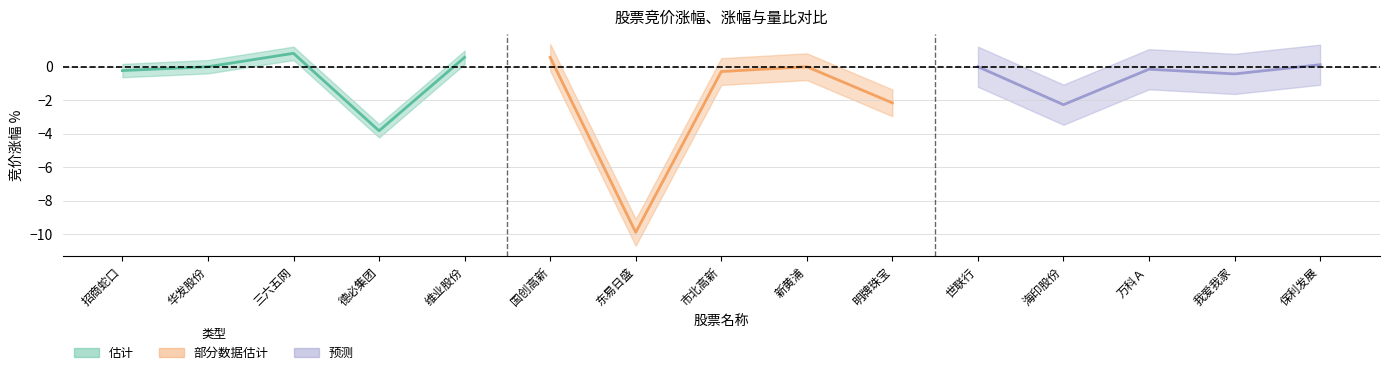

Where do 量比 and 涨幅% first cross each other?

华发股份 and 三六五网